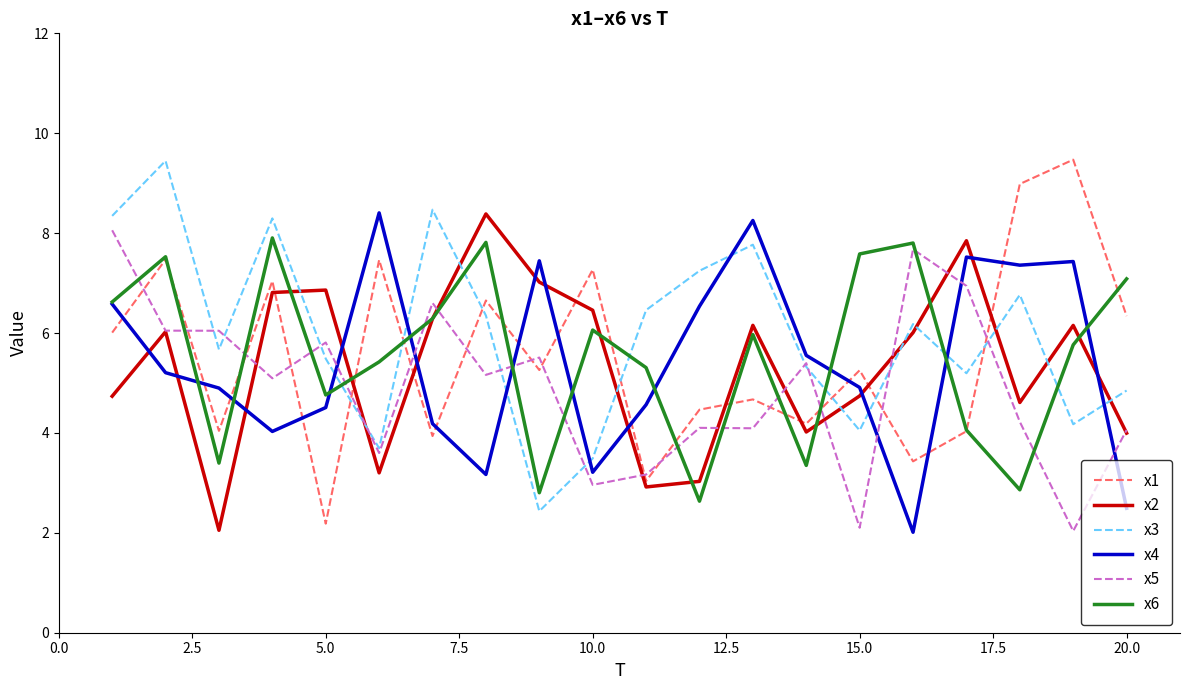

Which series ends up on top after the final intersection of x1 and x3?

x1